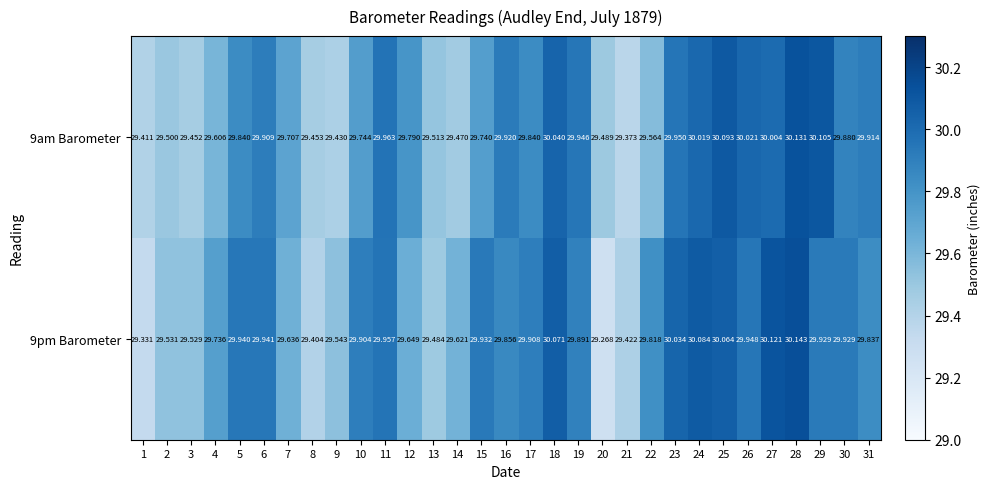

Is the value of 9am Barometer at 22 greater than the value of 9pm Barometer at 11?

No